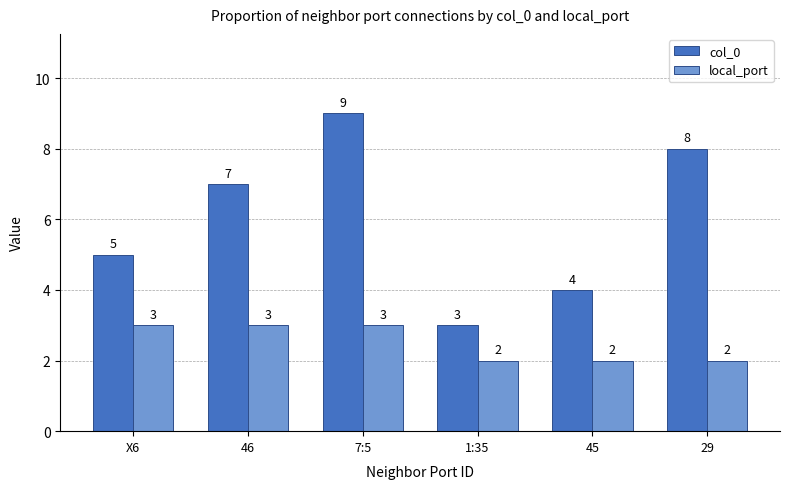

Rank the series at 45 from highest to lowest value.

col_0, local_port